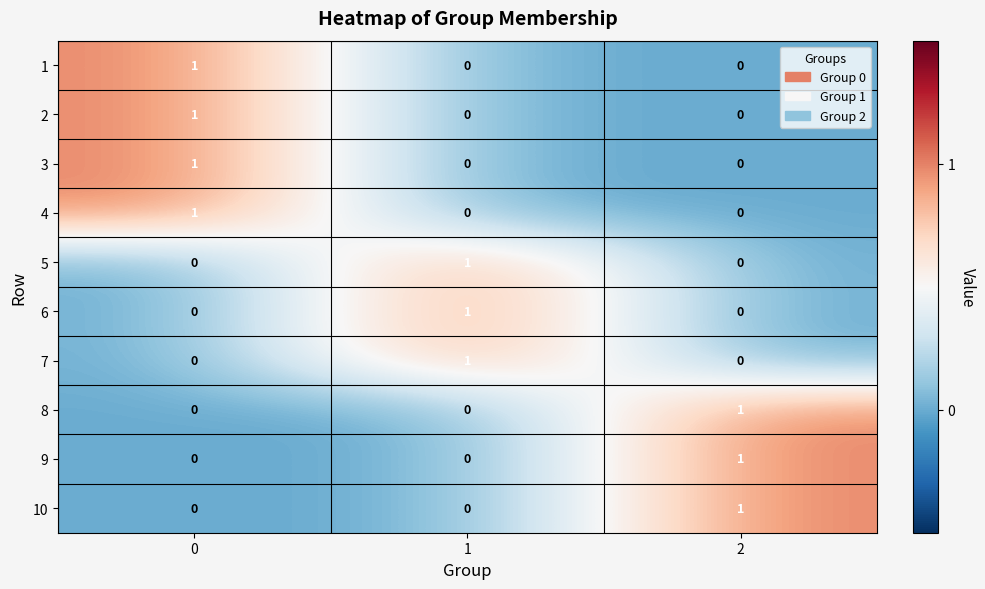

The 6 series shows -1 at 0. True or false?

False